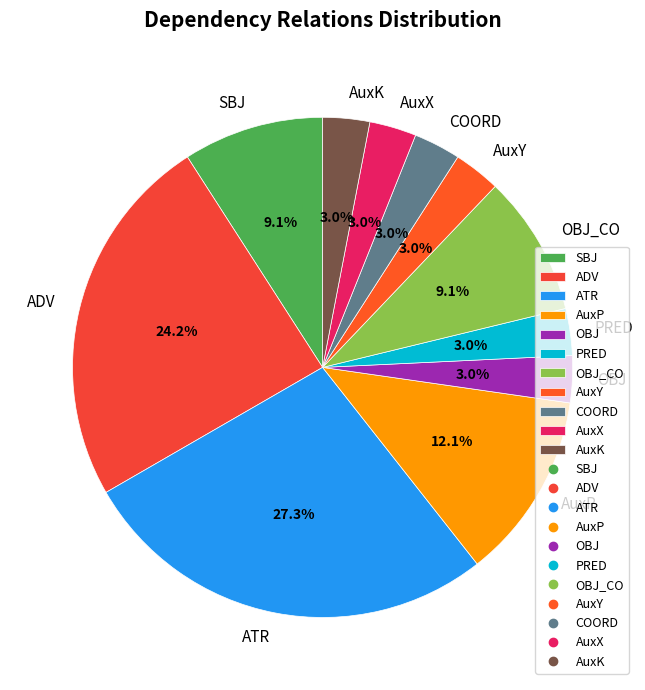

To the nearest percent, what is the difference between the ATR and ADV slice percentages?

3%